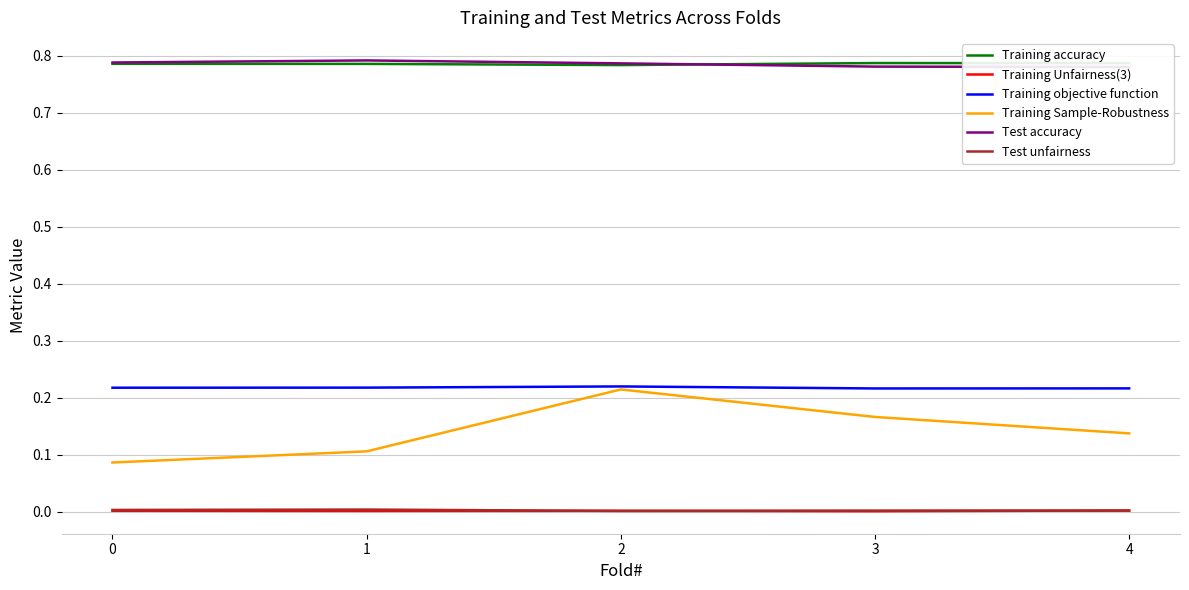

How many lines are shown in the chart?

6